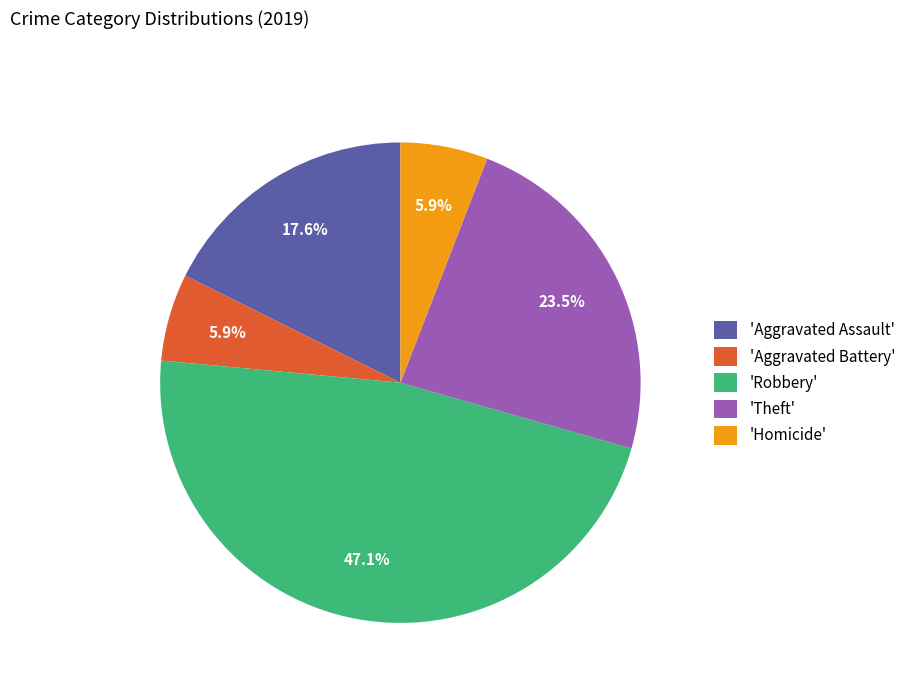

What percentage is NOT represented by 'Homicide'?

94.1%